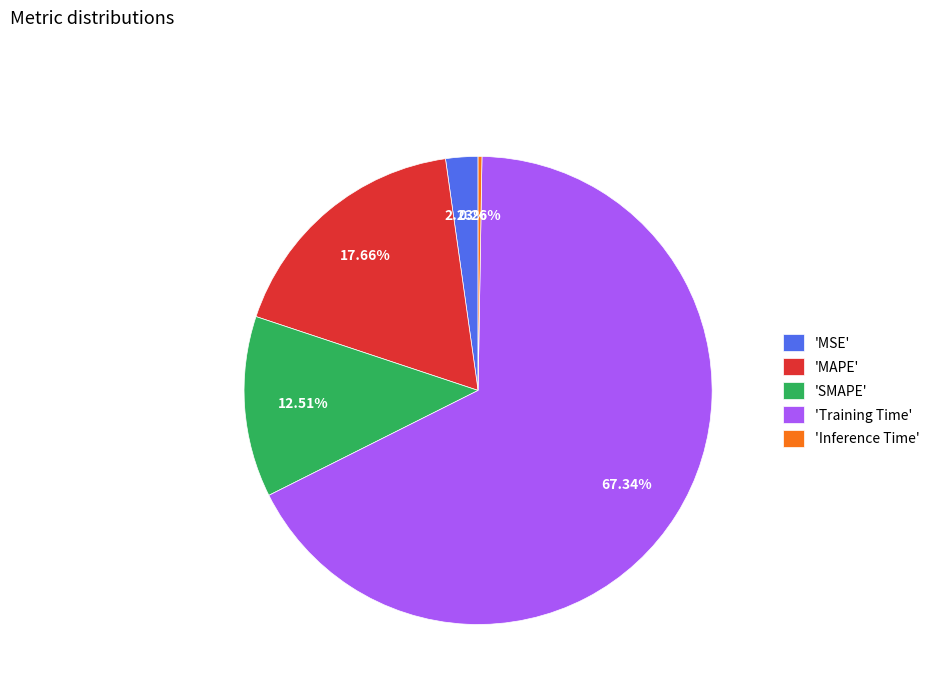

Which category has the biggest portion of the pie?

'Training Time'